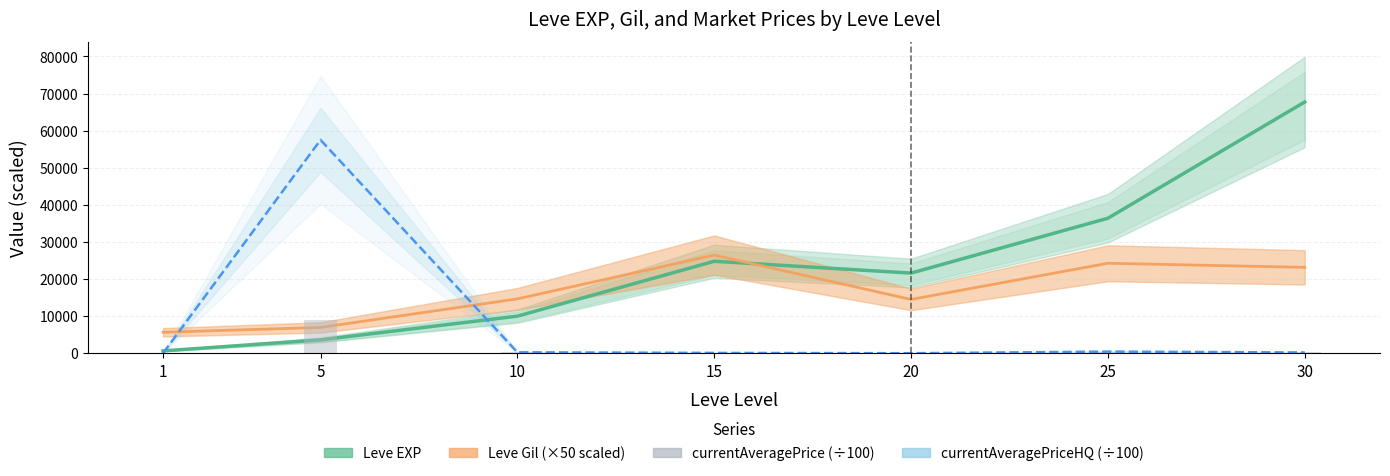

List the labels in order of currentAveragePrice (÷100) value, largest first.

5, 25, 10, 30, 20, 1, 15